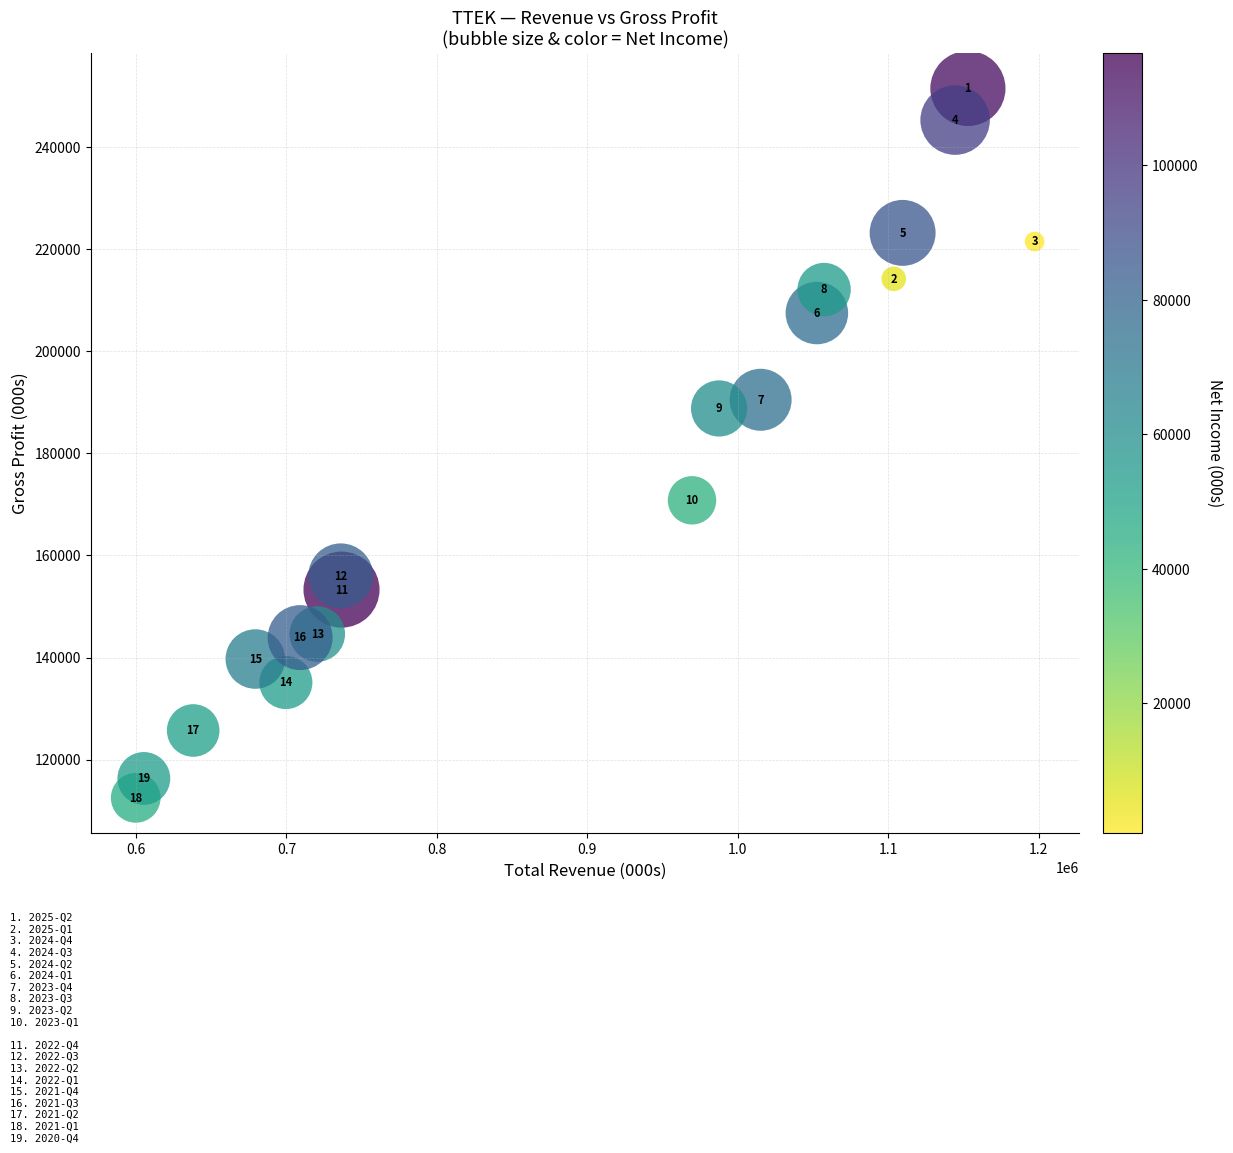

What is the range of Y values (max minus min)?

139000